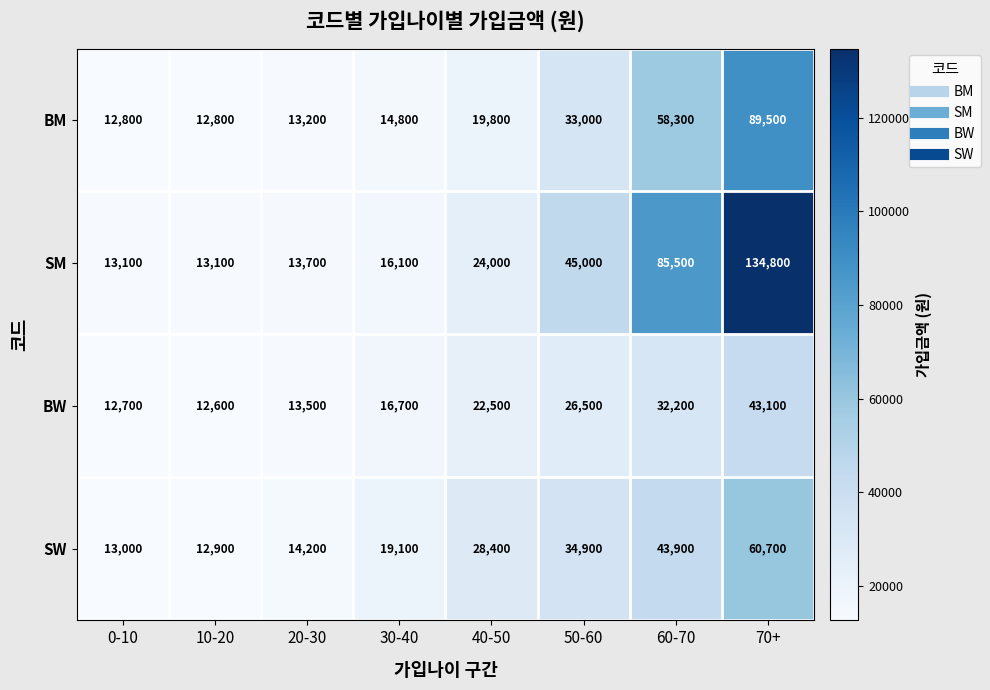

Is it true that SM equals 13100 at 10-20?

True